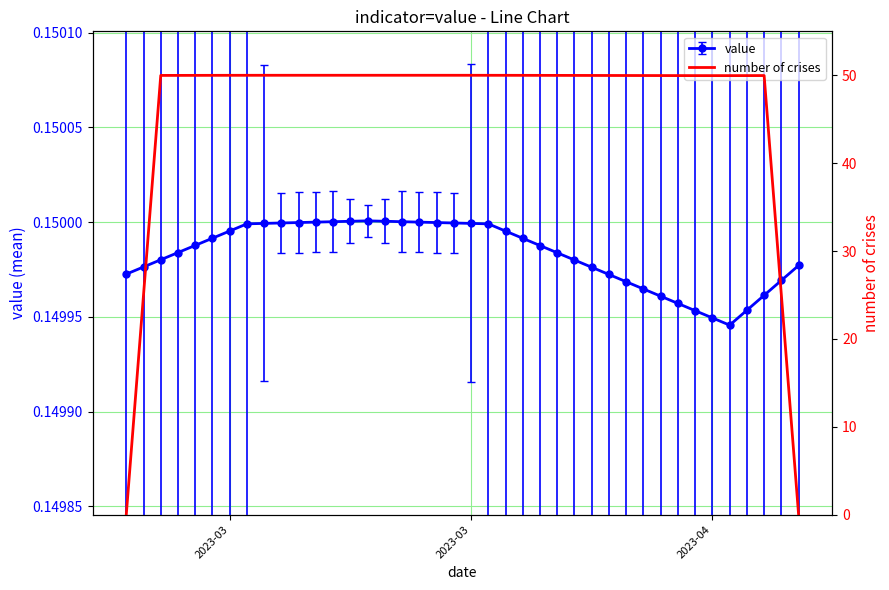

At which category does the chart reach its peak across all series?

14